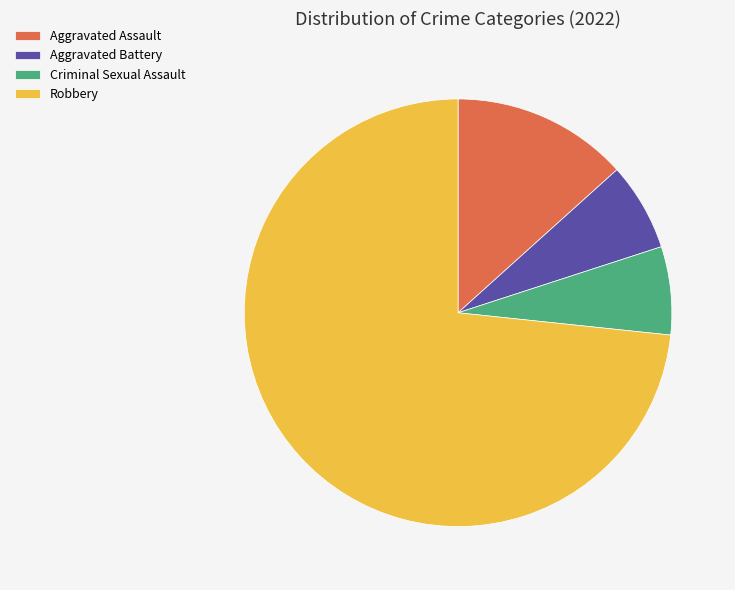

True or false: Criminal Sexual Assault accounts for 1% of the total.

False